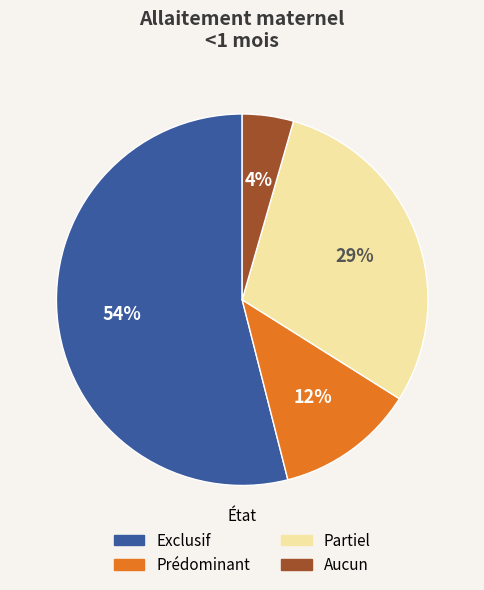

Is it true that Aucun is 13% of the pie?

False